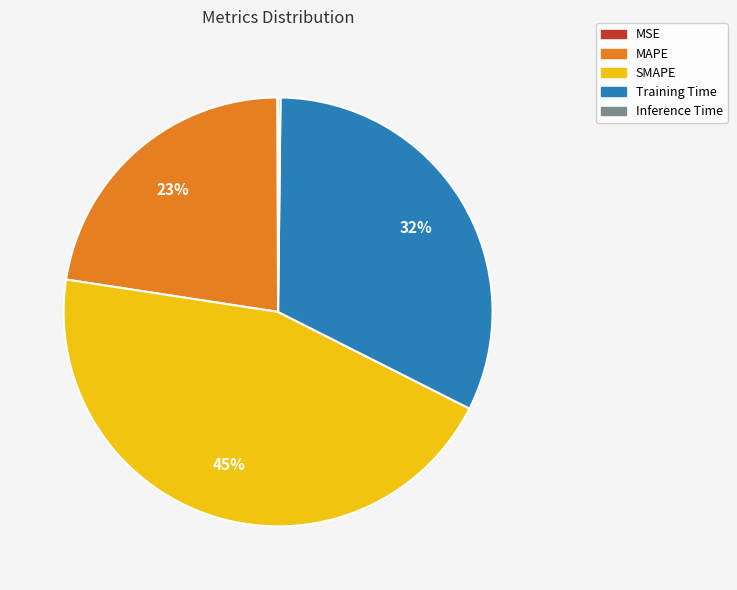

What is the largest slice in the pie chart?

SMAPE